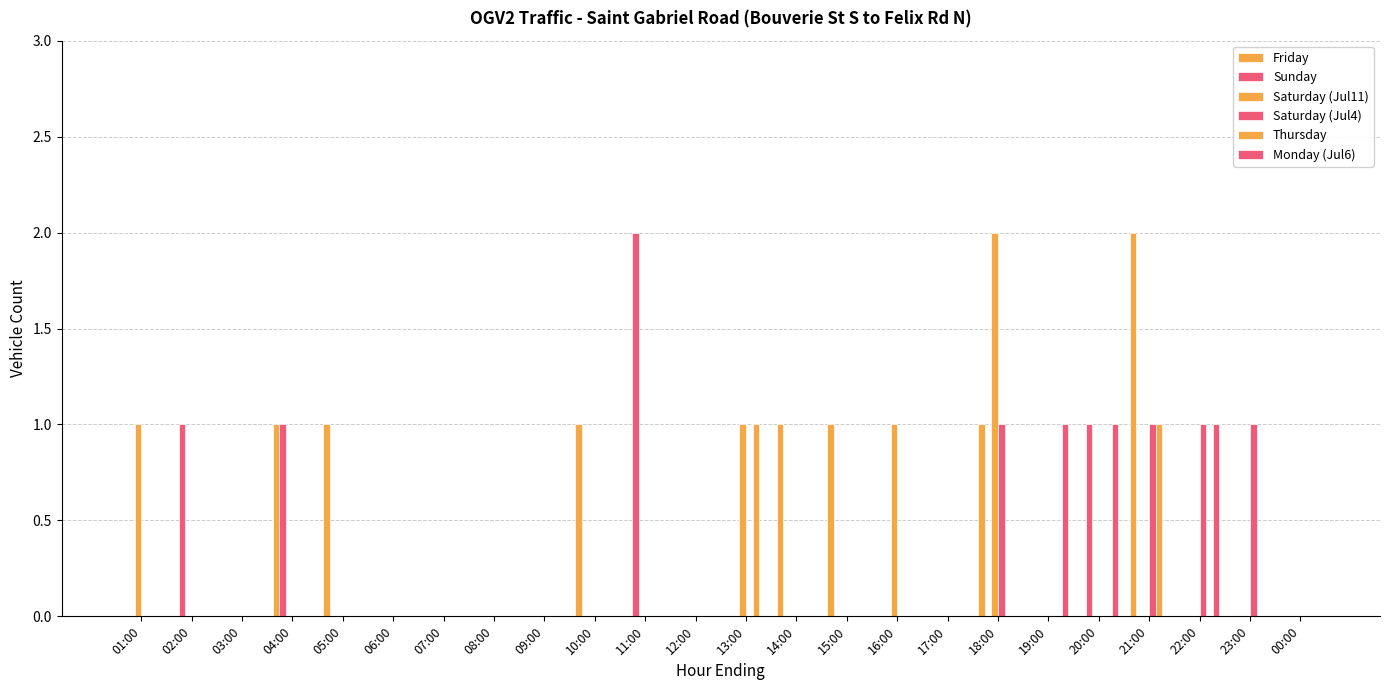

How many distinct data groups are displayed?

6